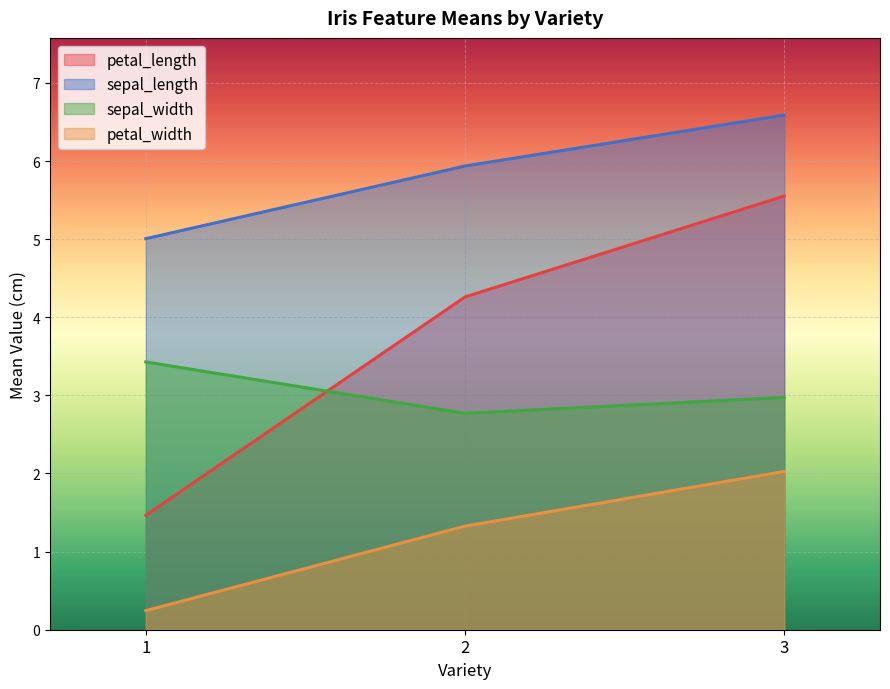

Which series has the largest range (max minus min)?

petal_length